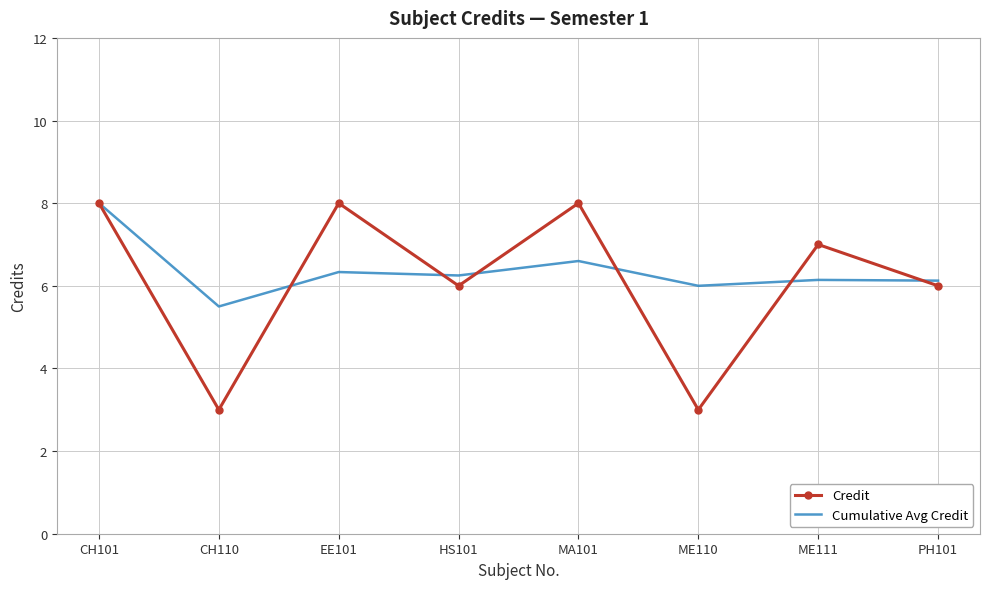

What position from the right is PH101?

1